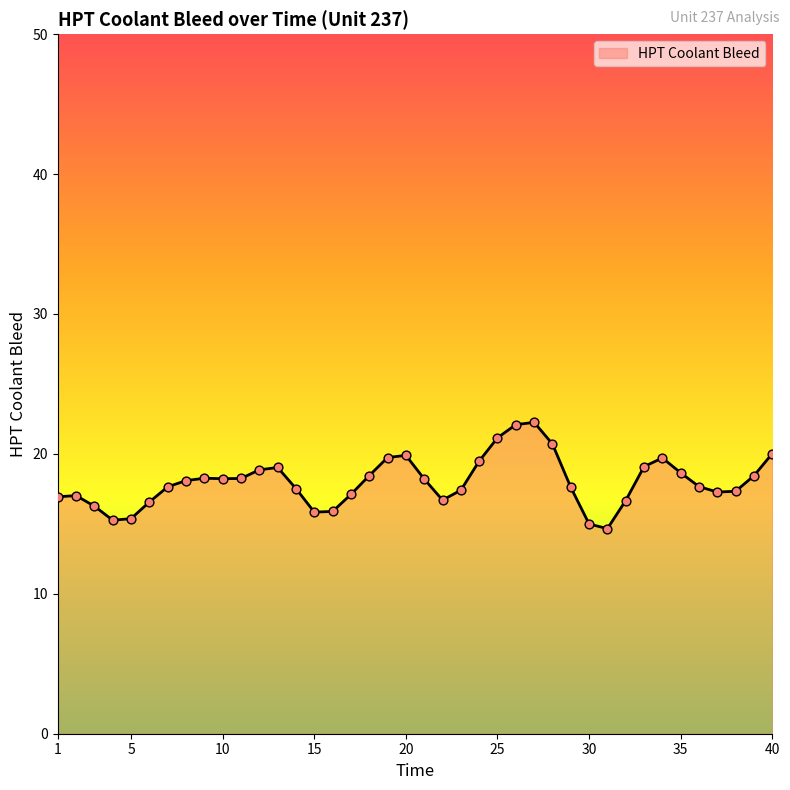

What is the minimum value shown in the chart?

14.7